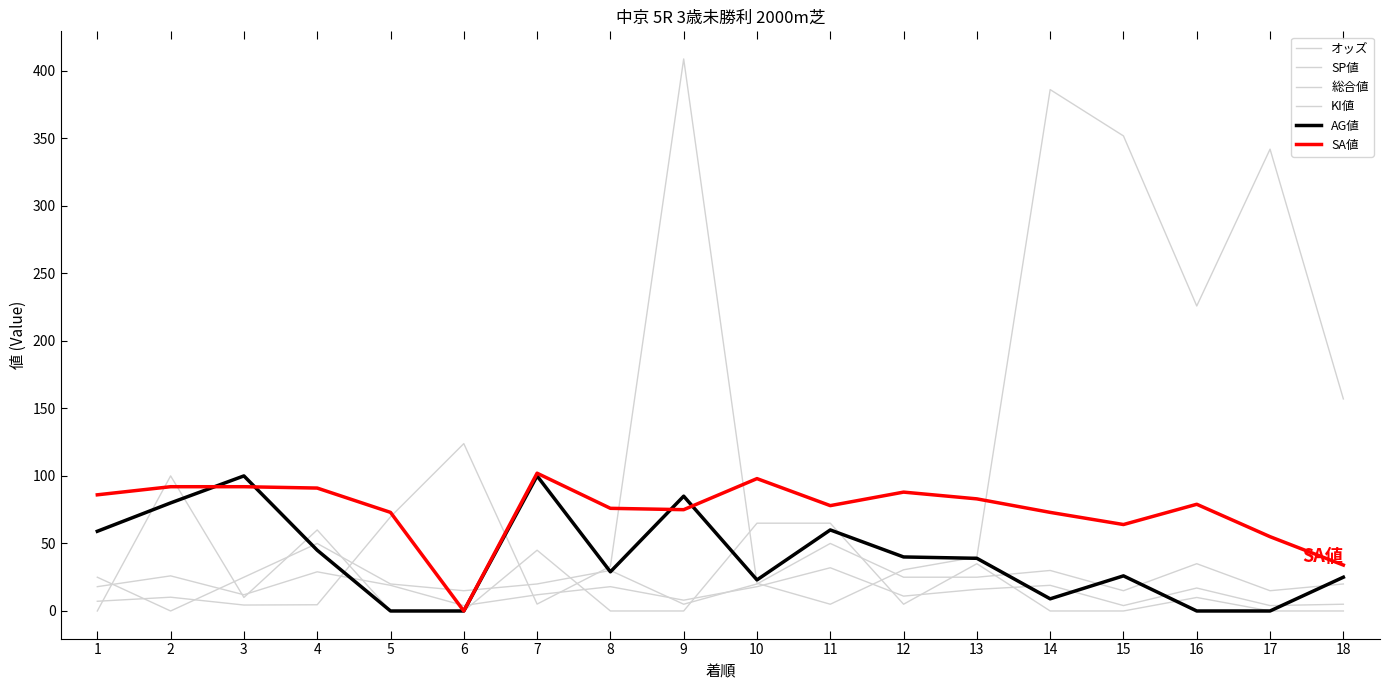

Rank the series by their maximum value, from highest to lowest.

オッズ, SA値, SP値, AG値, KI値, 総合値